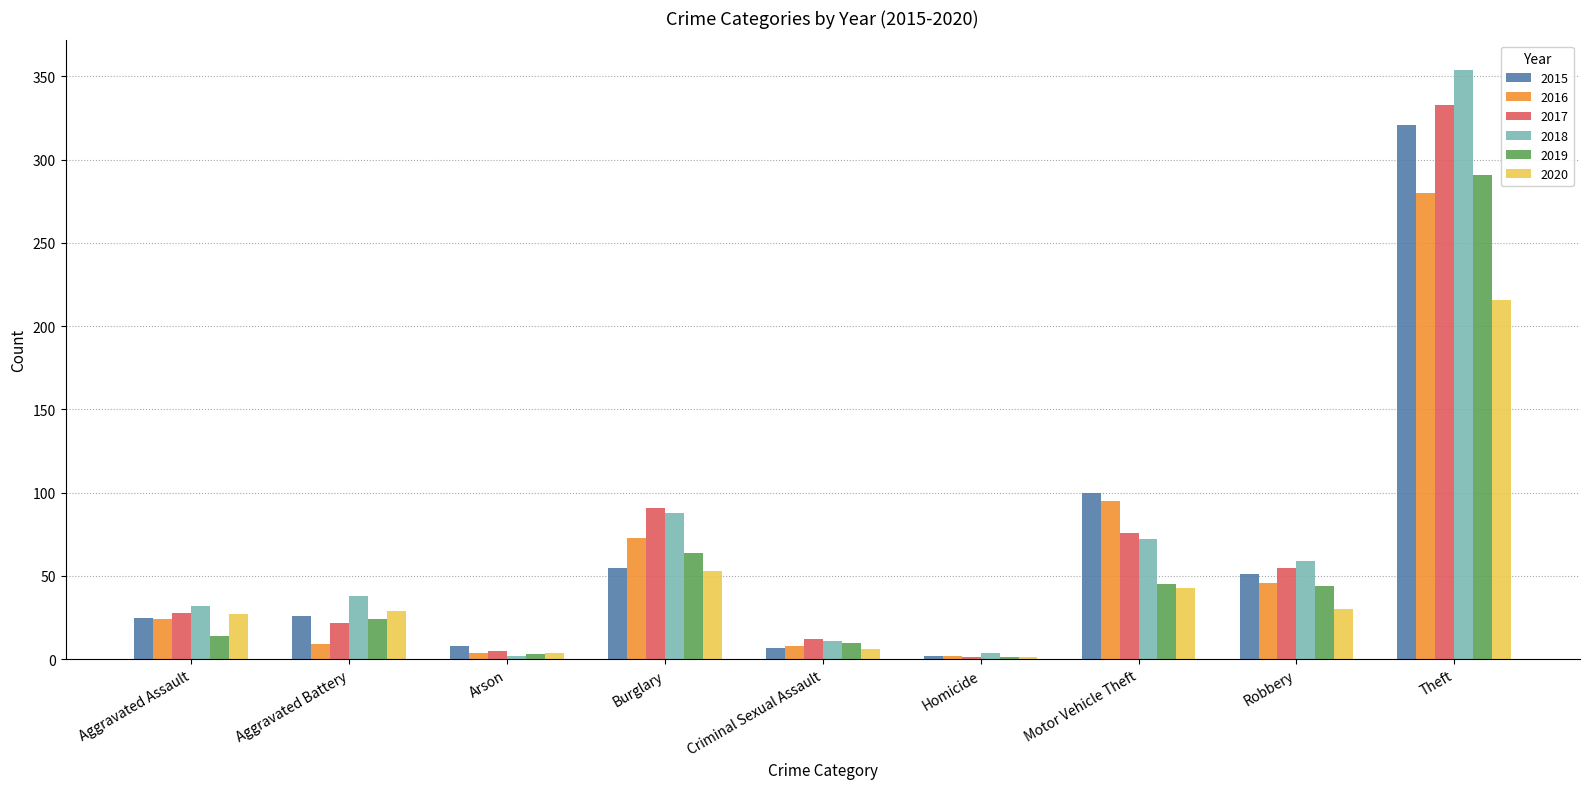

True or false: 2019 has a value of 44 at Robbery.

True